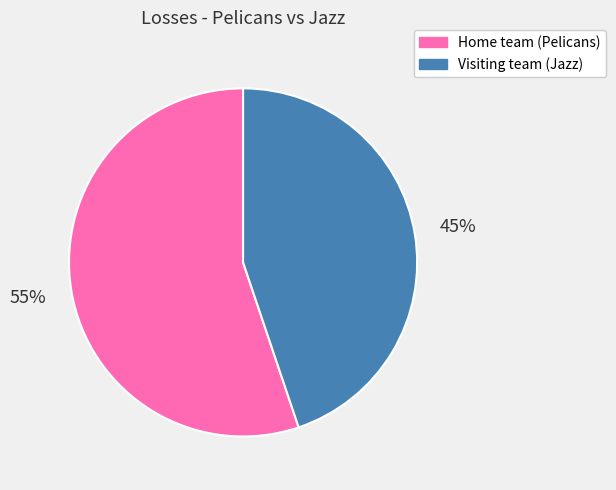

What is the ratio of the value at Home team (Pelicans) to the value at Visiting team (Jazz)?

1.2